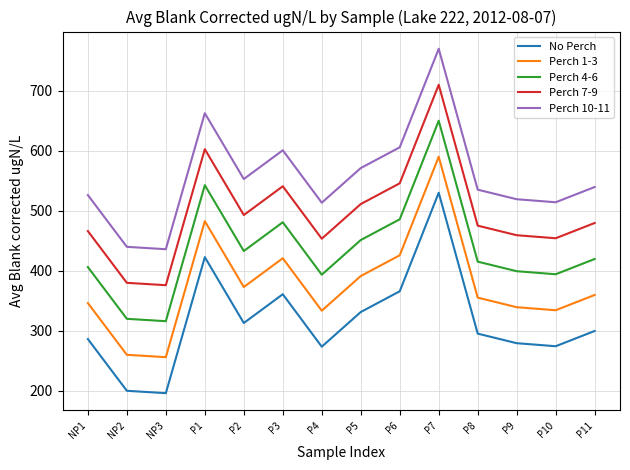

True or false: Perch 7-9 and Perch 4-6 intersect in this chart.

False